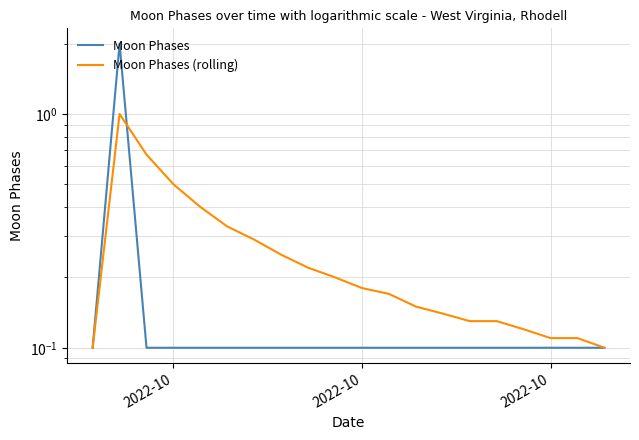

Read the Moon Phases (rolling) value at 2022-10.

0.5